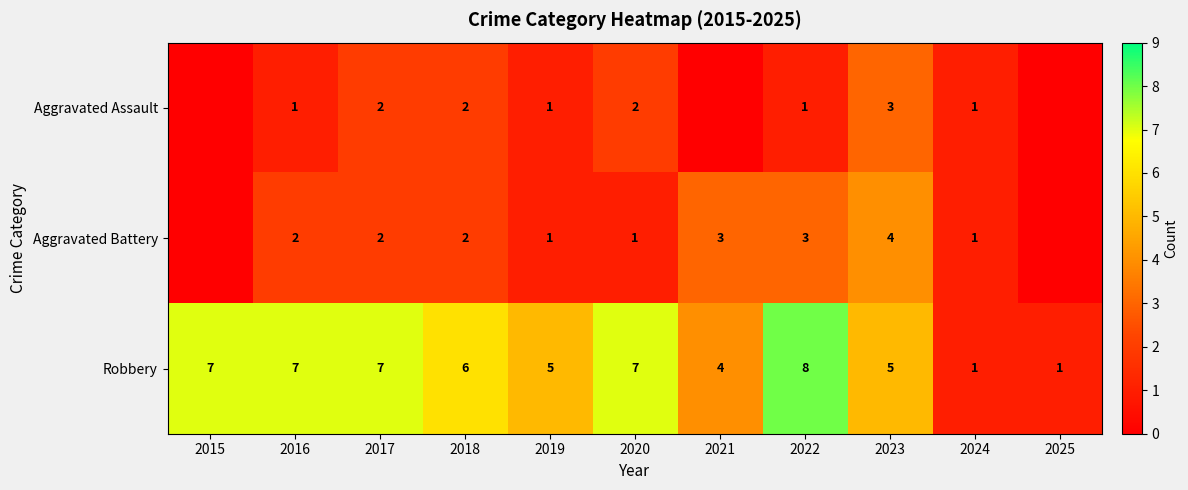

How many Robbery values are between 4 and 7?

8